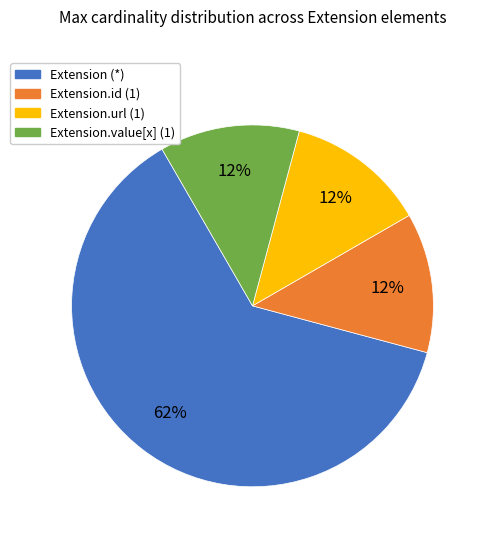

Is there a majority slice in this chart?

Yes